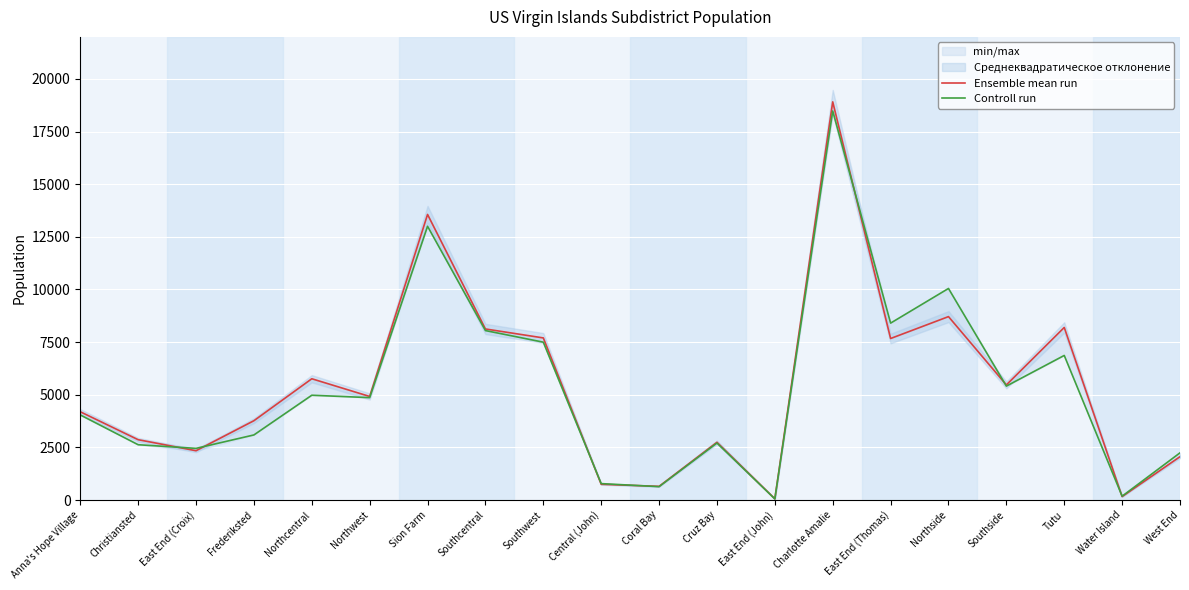

Which category has the highest value in the Controll run series?

Charlotte Amalie